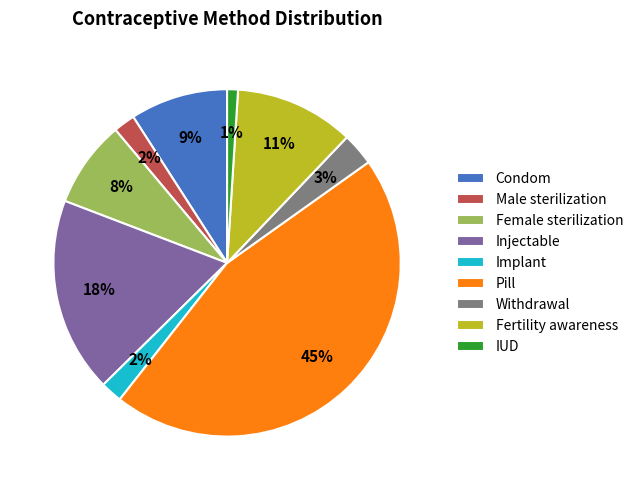

Does Pill account for over 50% of the chart?

No